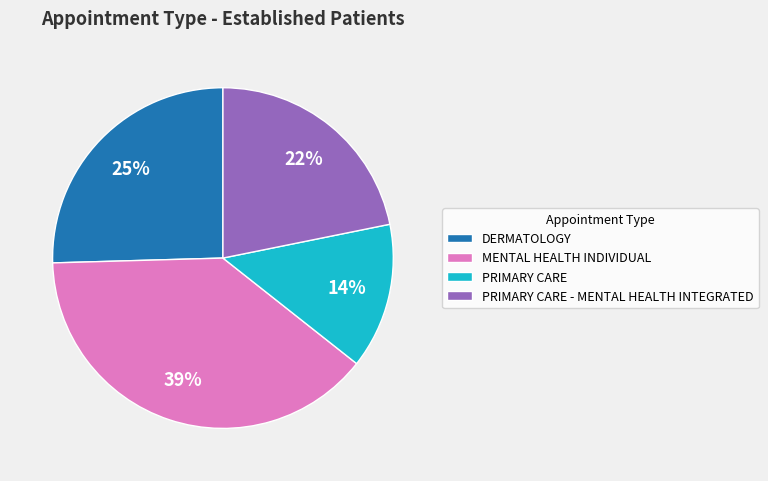

Does PRIMARY CARE - MENTAL HEALTH INTEGRATED represent more than half of the total?

No